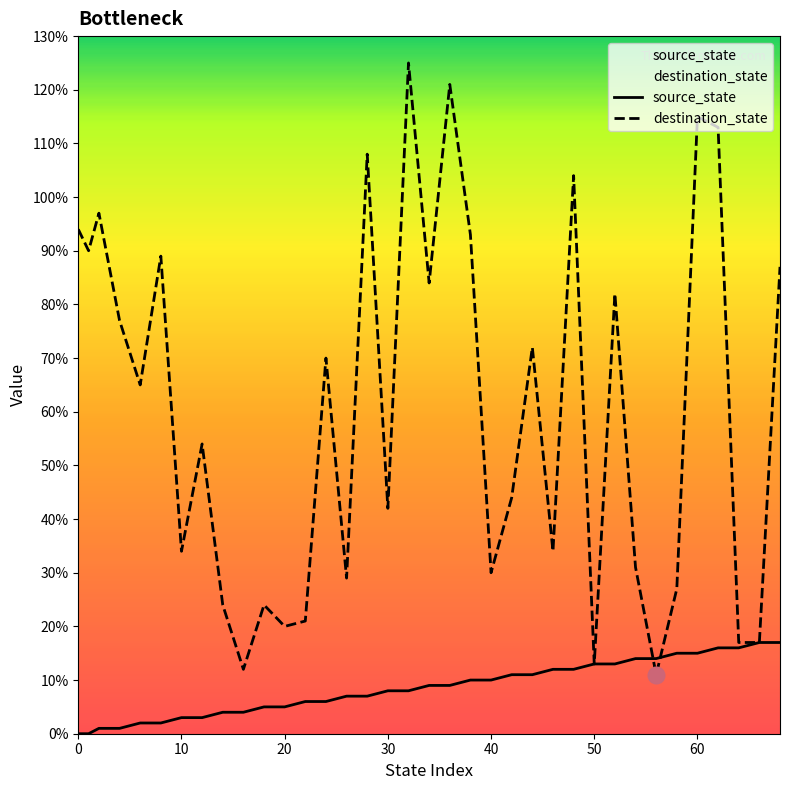

What value does the source_state series have at 62?

16